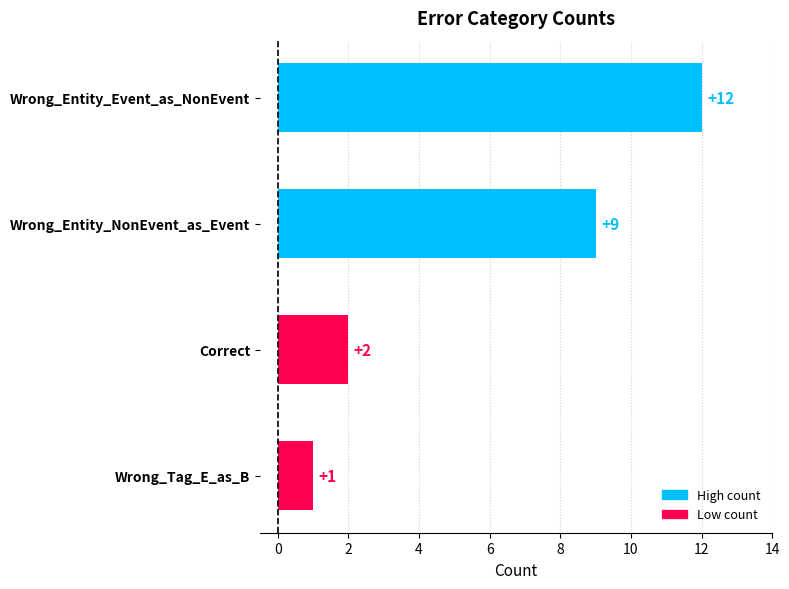

How many bars are there in total?

4